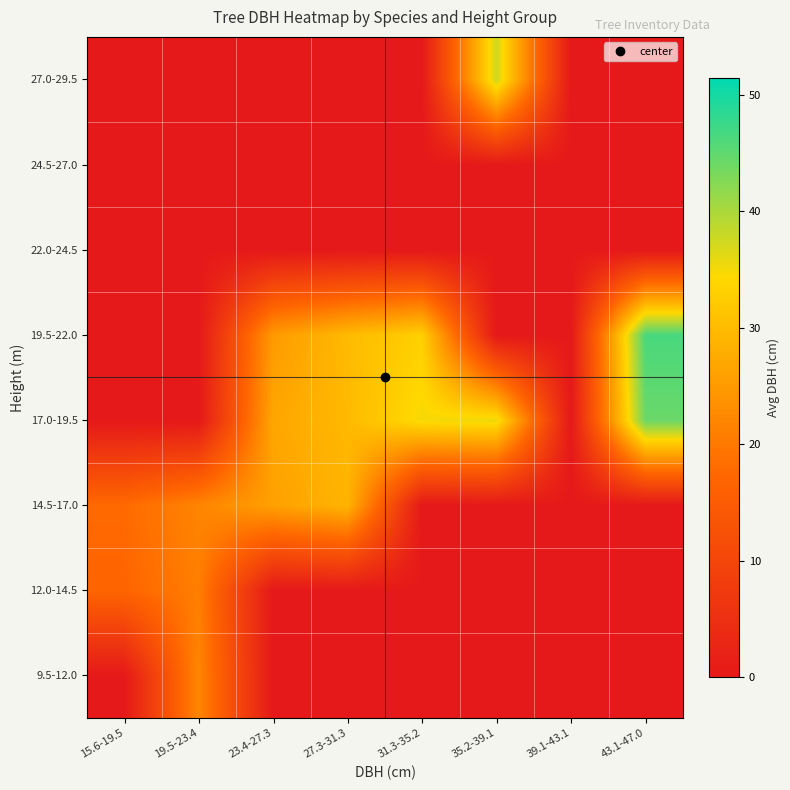

Which category has the lowest value across all series?

15.6-19.5